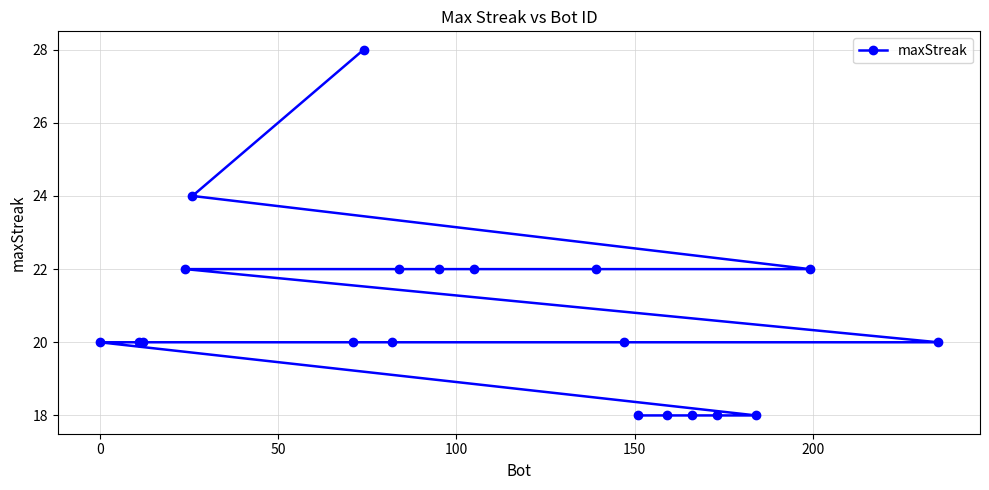

What is the minimum value shown in the chart?

18